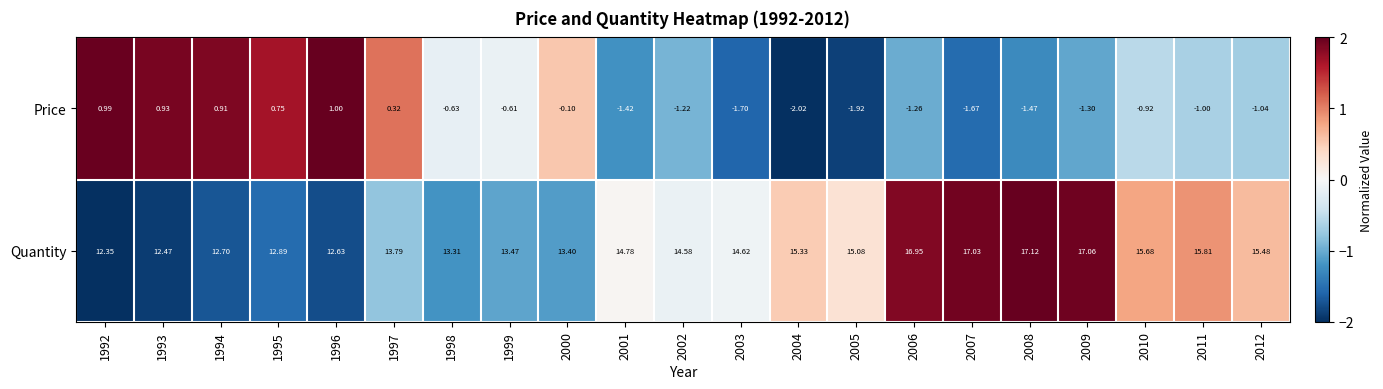

How many data points does each series have?

21